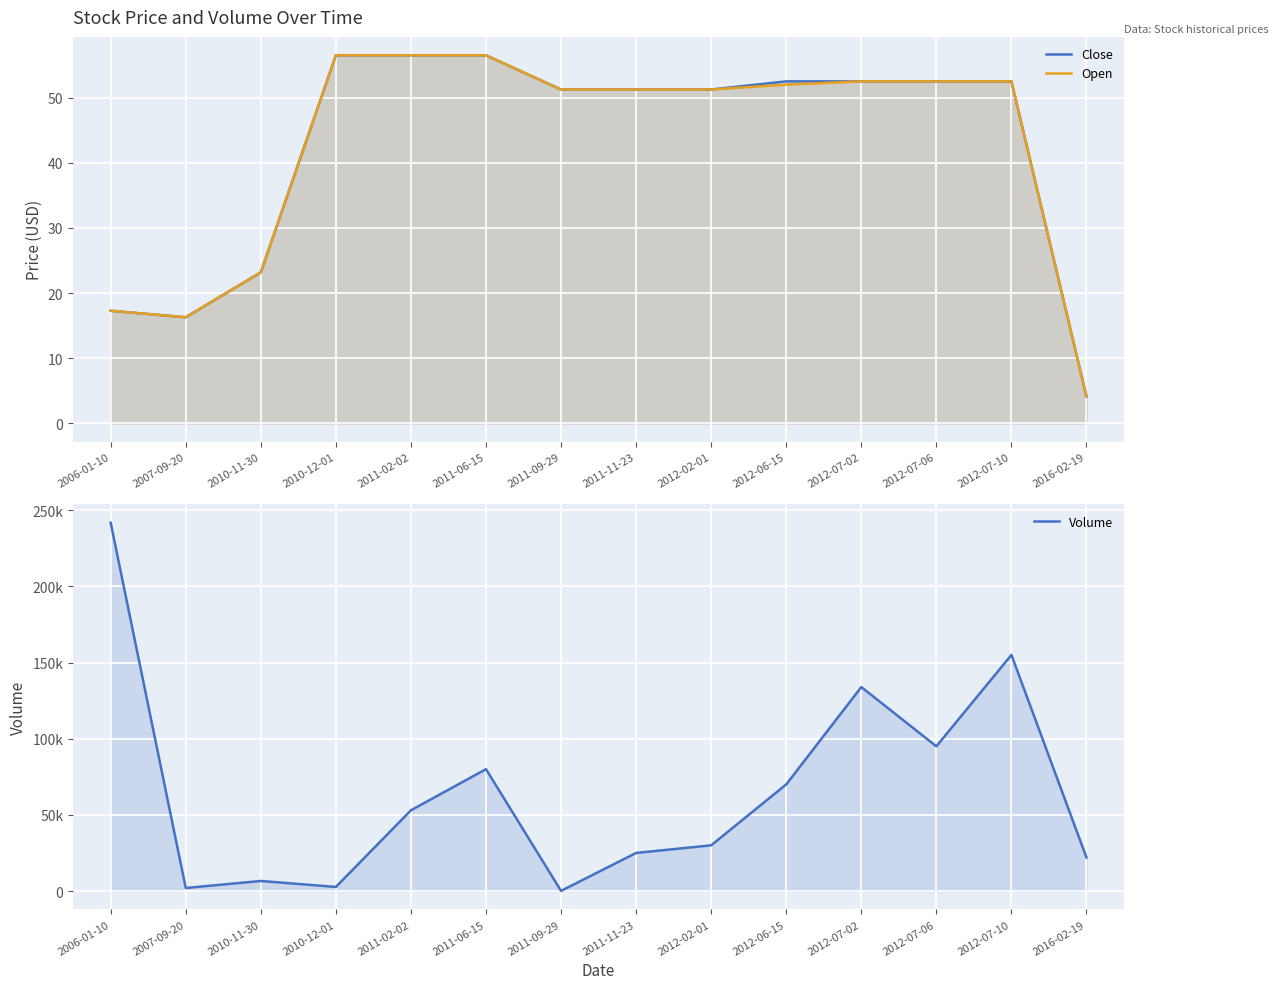

Is it true that Volume equals 2145.5 at 2010-11-30?

False